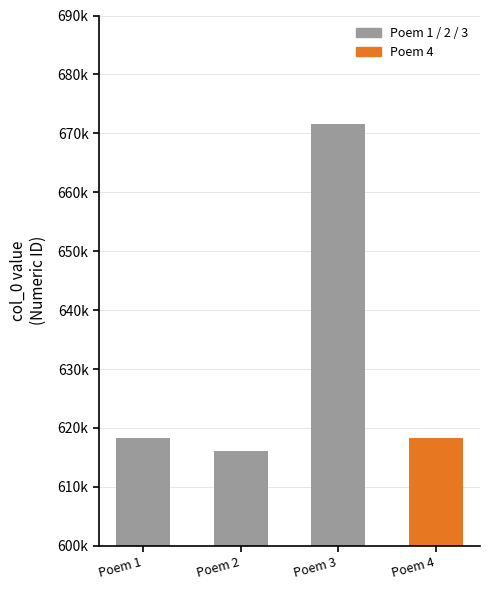

How many bars are there in total?

4